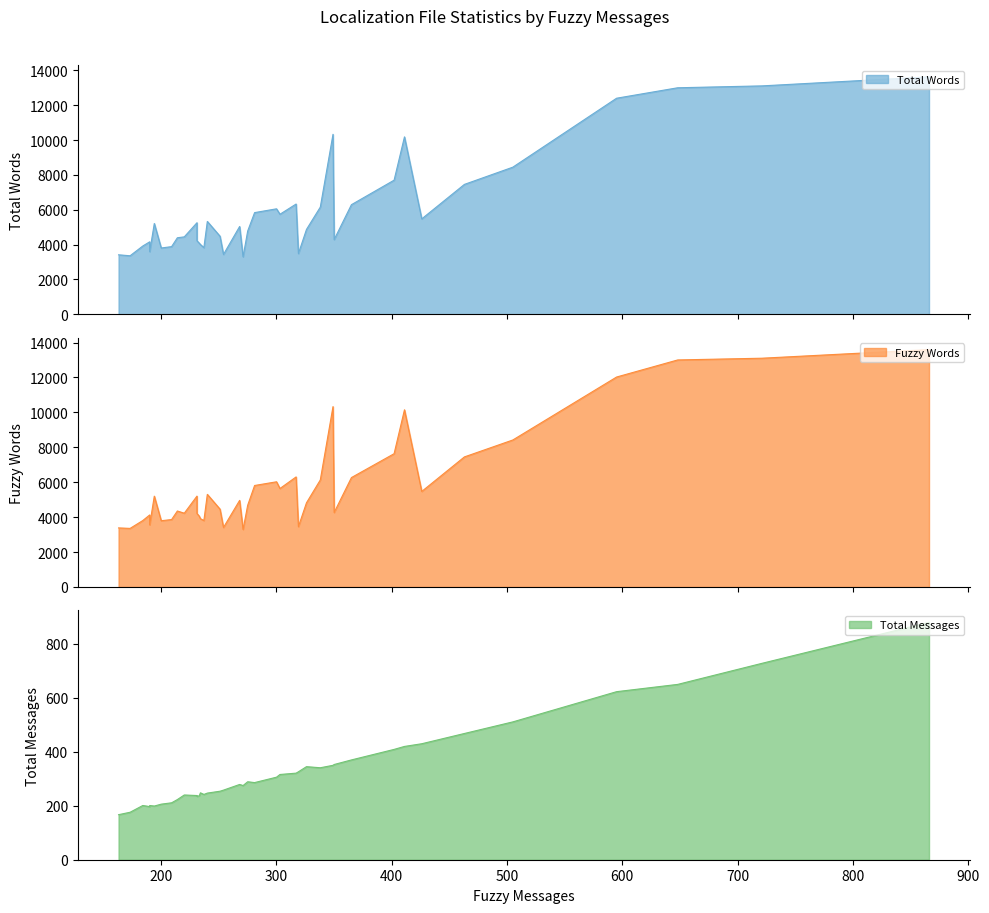

What is the lowest value of the Fuzzy Words series?

3294